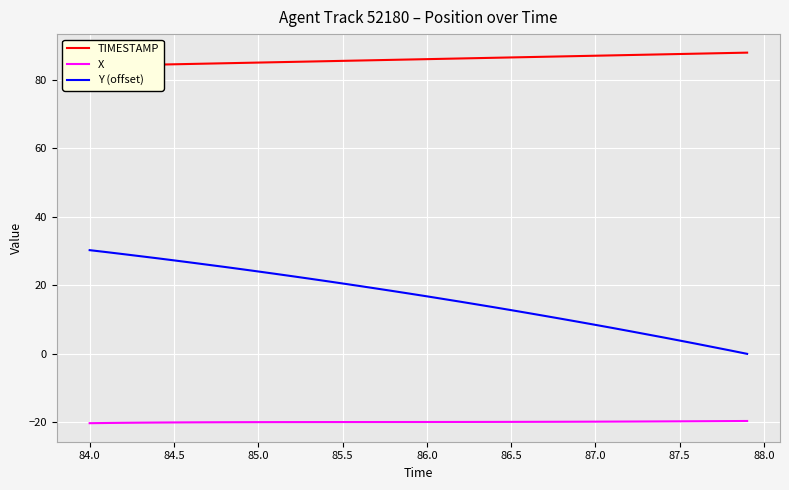

The value of Y (offset) at 86.0 is 6.6. True or false?

False